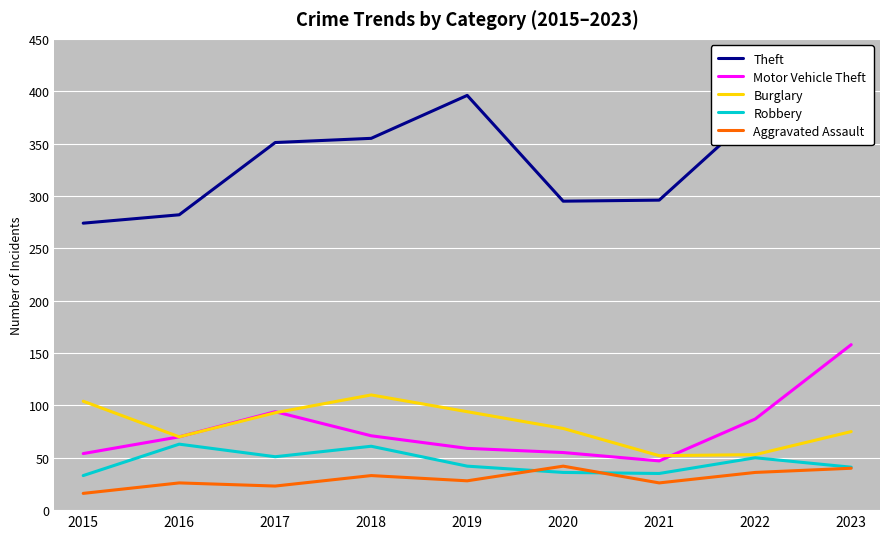

At which category is the sum across all series the highest?

2023